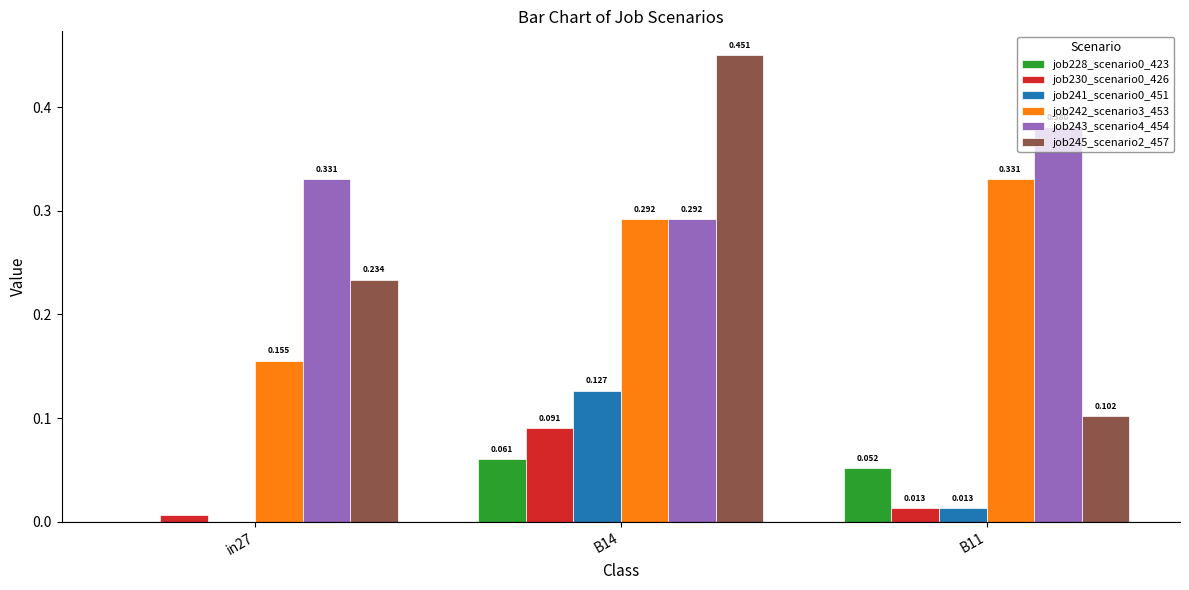

Is the value of job243_scenario4_454 at in27 greater than the value of job241_scenario0_451 at in27?

Yes